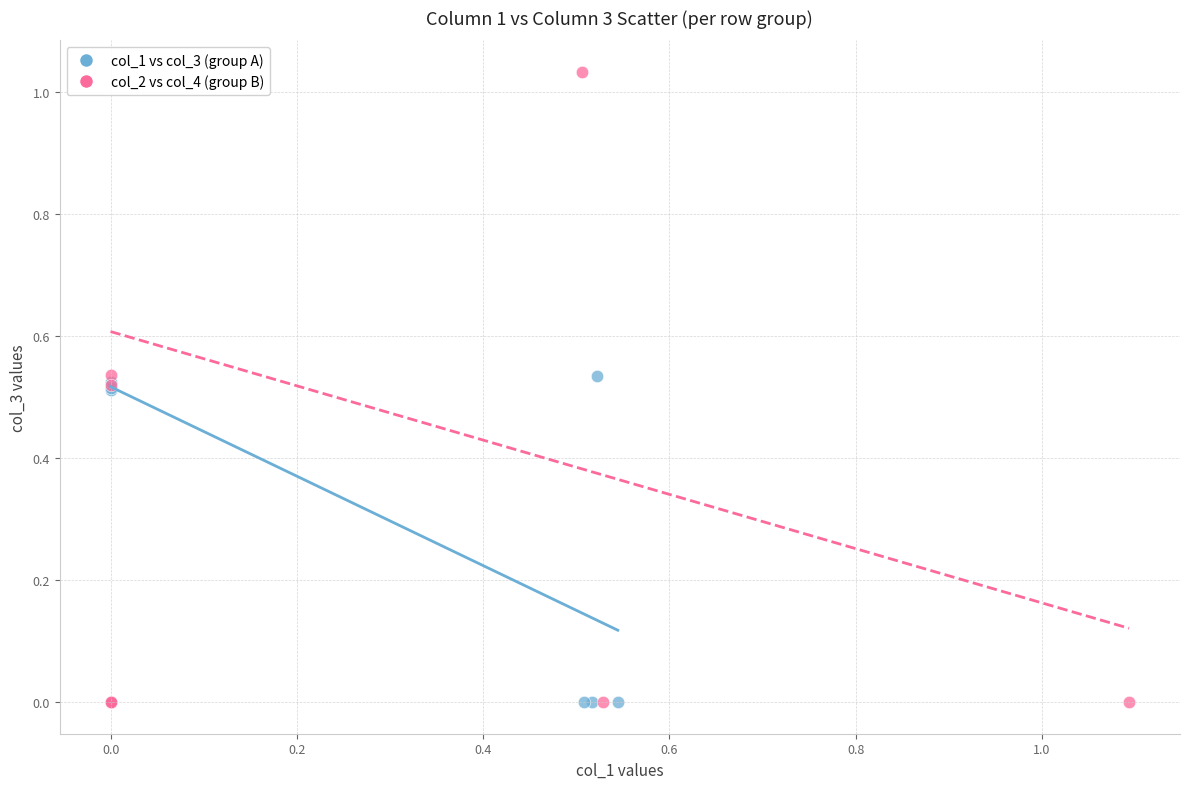

Which series has the largest Y range (max minus min)?

col_2 vs col_4 (group B)